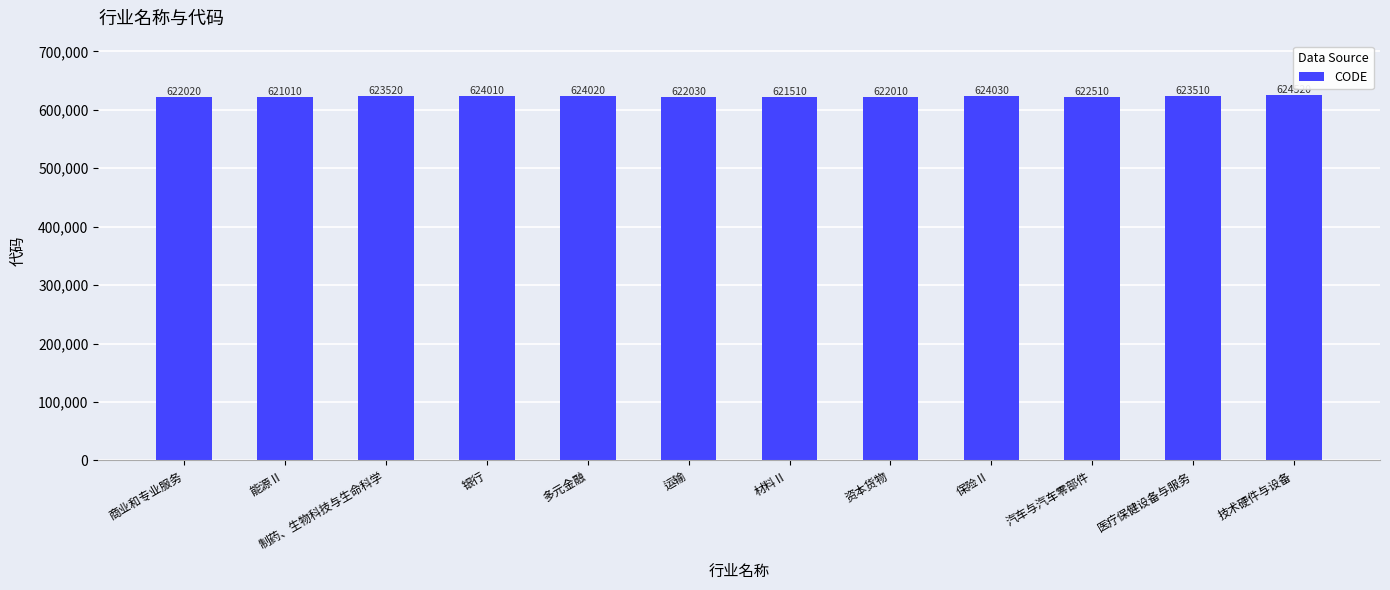

The chart shows a value of 960017 at 能源Ⅱ. True or false?

False